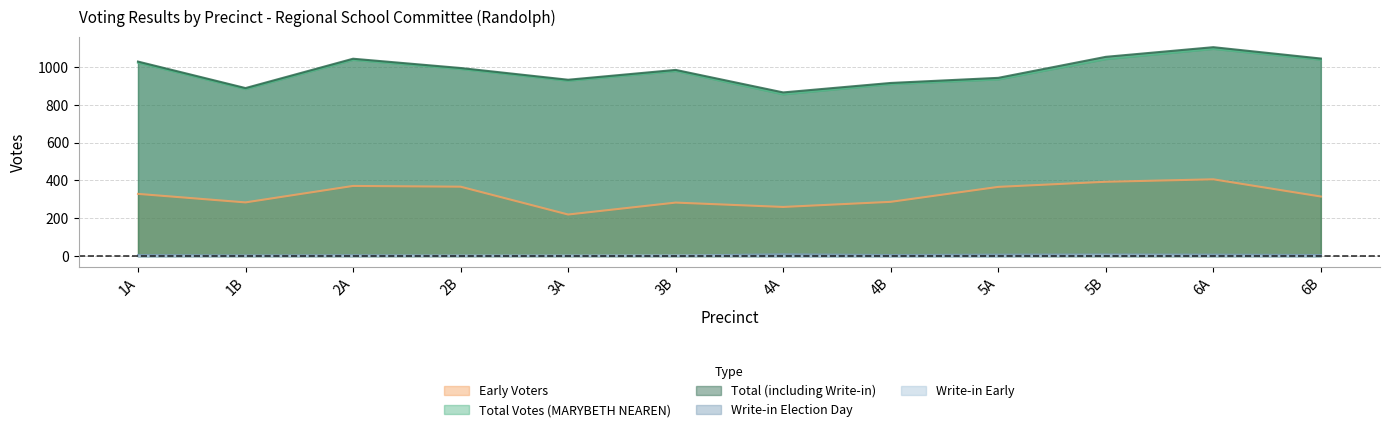

List the labels in order of Early Voters value, smallest first.

3A, 4A, 3B, 1B, 4B, 6B, 1A, 5A, 2B, 2A, 5B, 6A